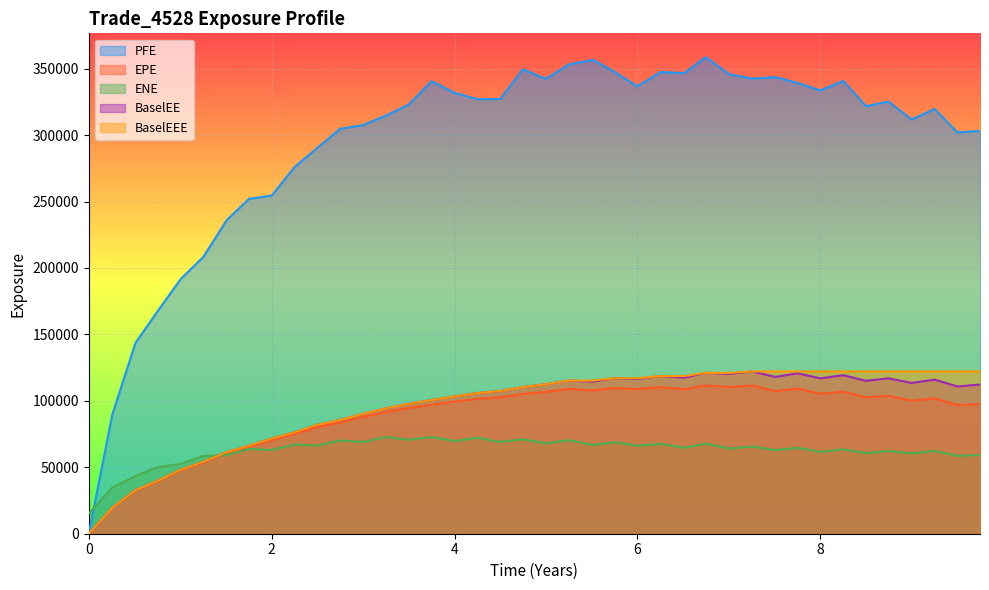

Which series has the widest spread of values?

PFE